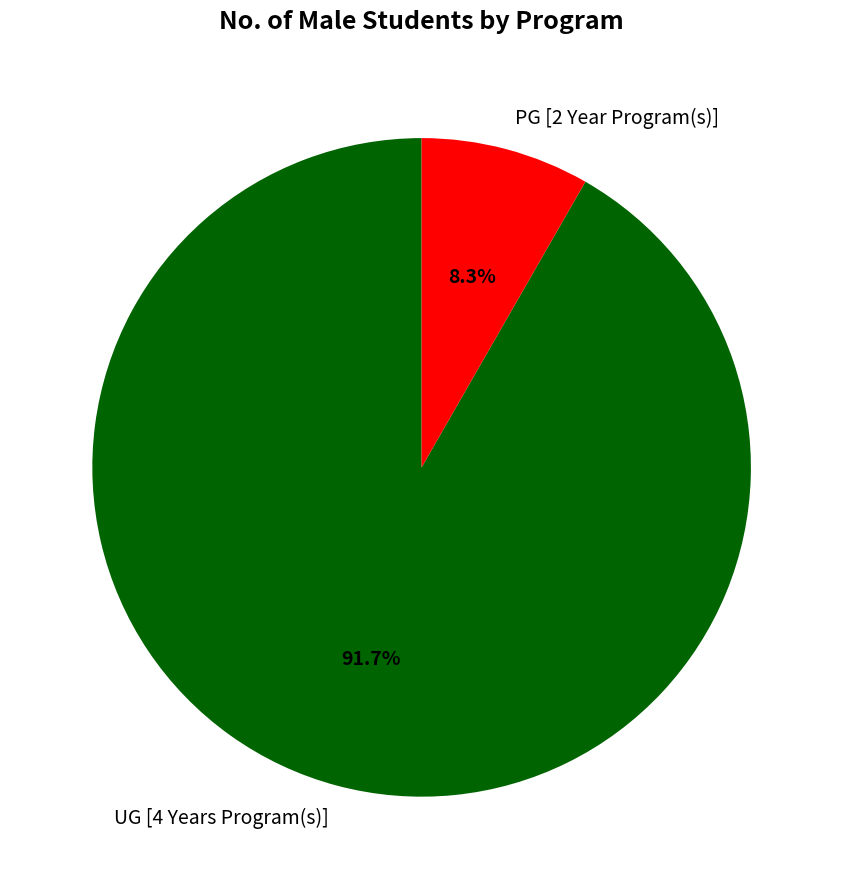

Does any single category account for the majority?

Yes